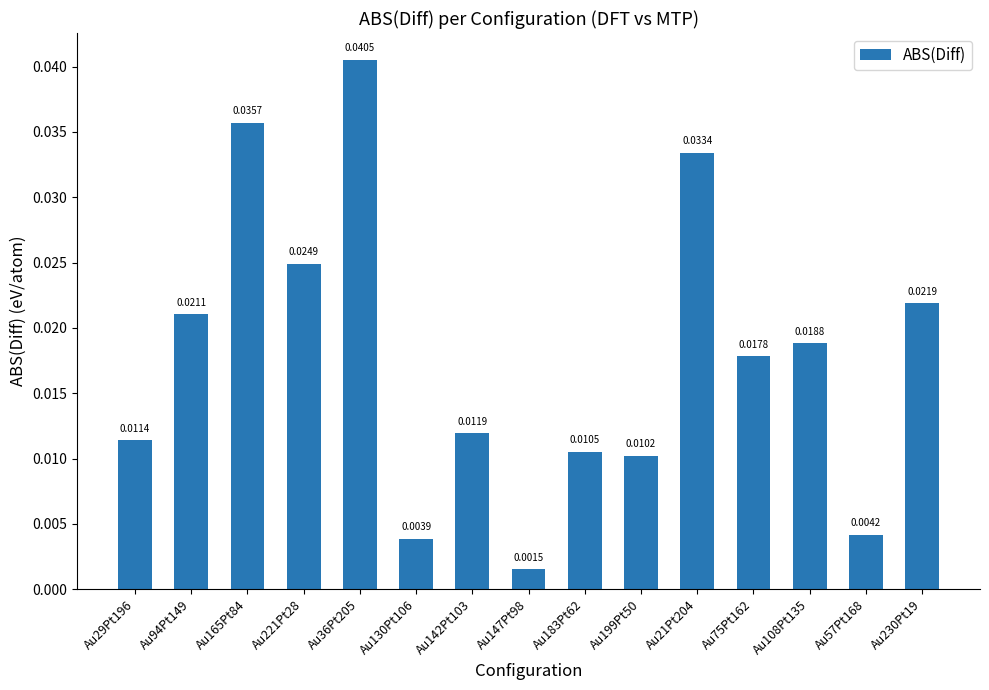

What position from the left is Au57Pt168?

14